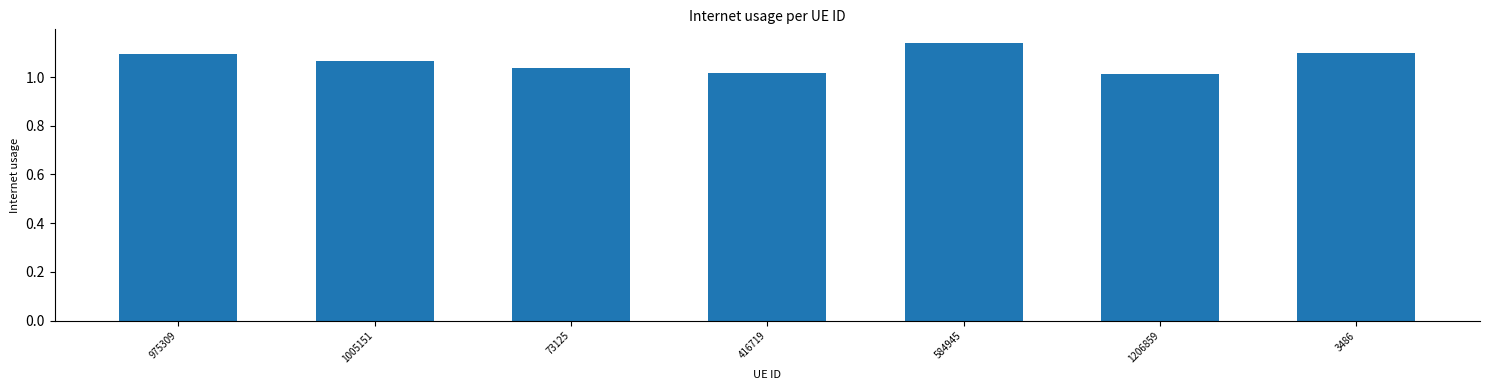

What is the ratio of the value at 1005151 to the value at 584945?

0.9